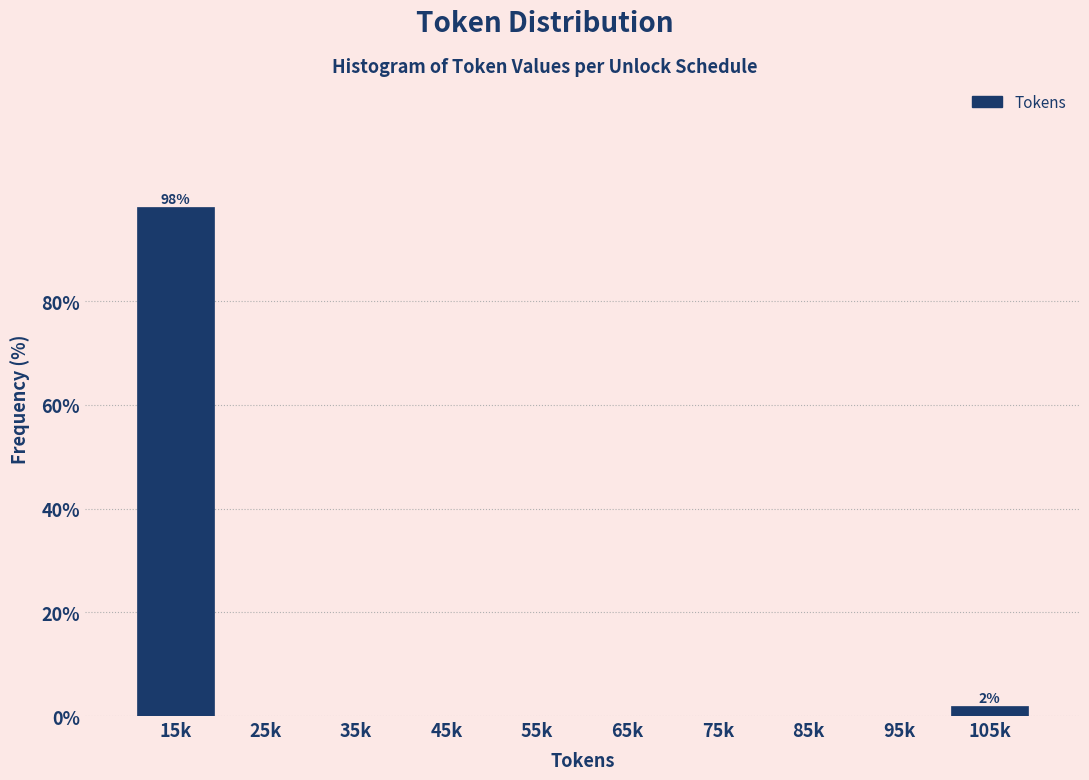

Reading left to right, what are all the values shown in this chart?

15k=98.1	25k=0.0	35k=0.0	45k=0.0	55k=0.0	65k=0.0	75k=0.0	85k=0.0	95k=0.0	105k=1.9